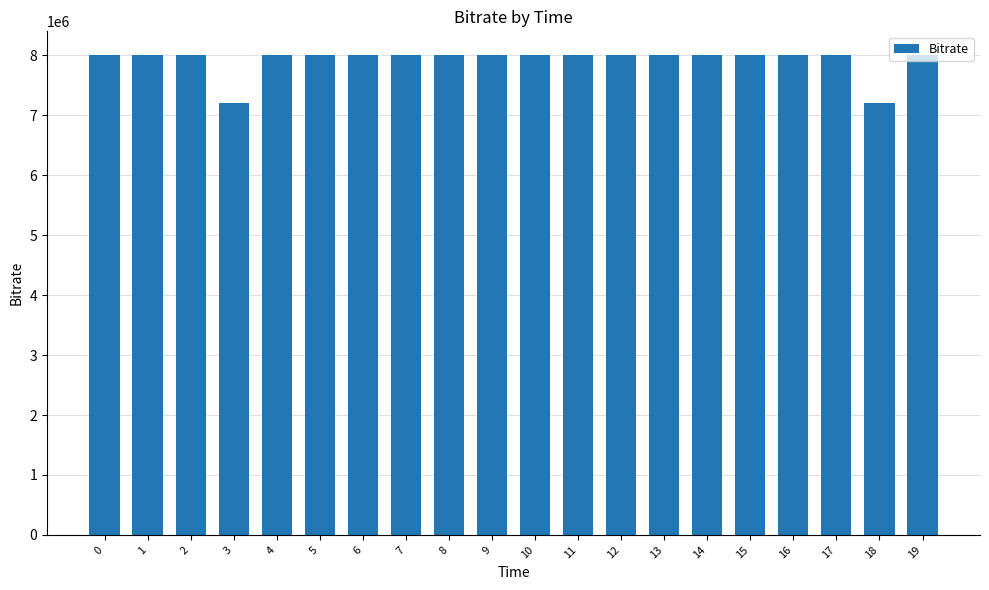

Between 14 and 6, which is larger?

14